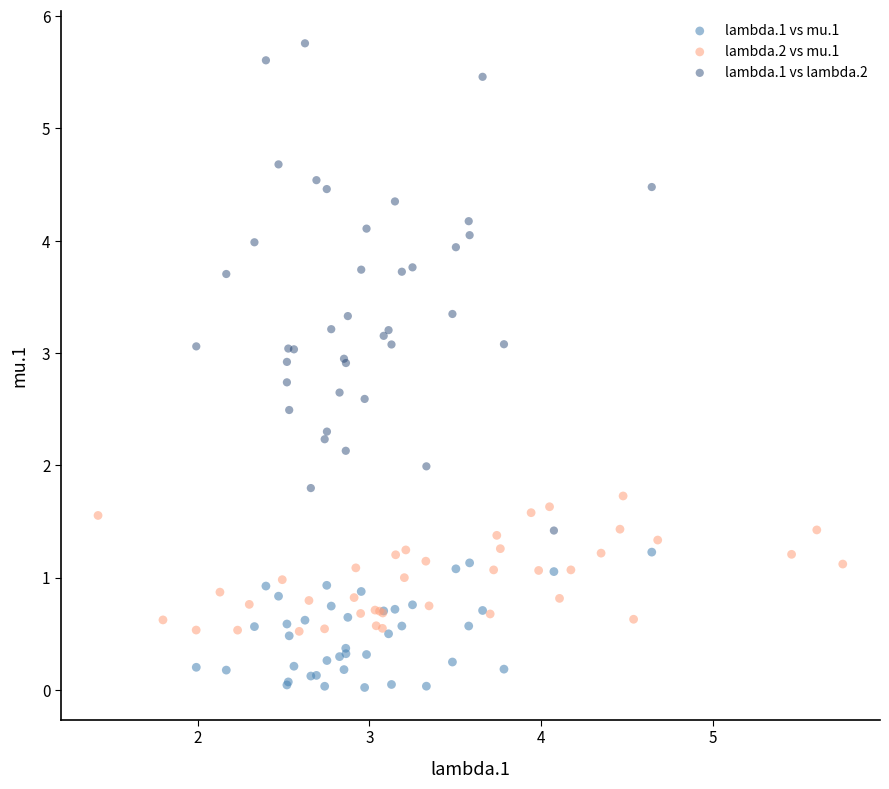

Which series reaches the maximum Y coordinate?

lambda.1 vs lambda.2